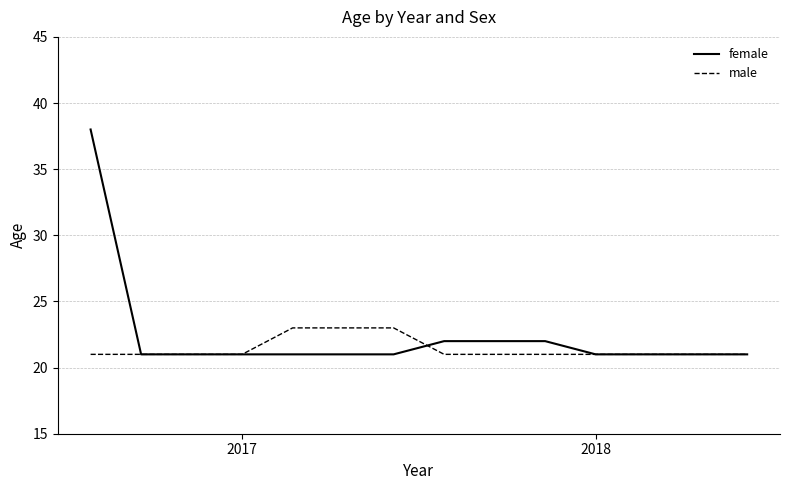

List the series in order of their peak value, highest first.

female, male